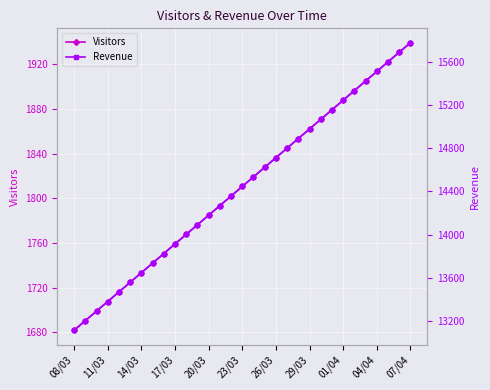

True or false: Revenue has more than 2 points higher than both neighbors.

False